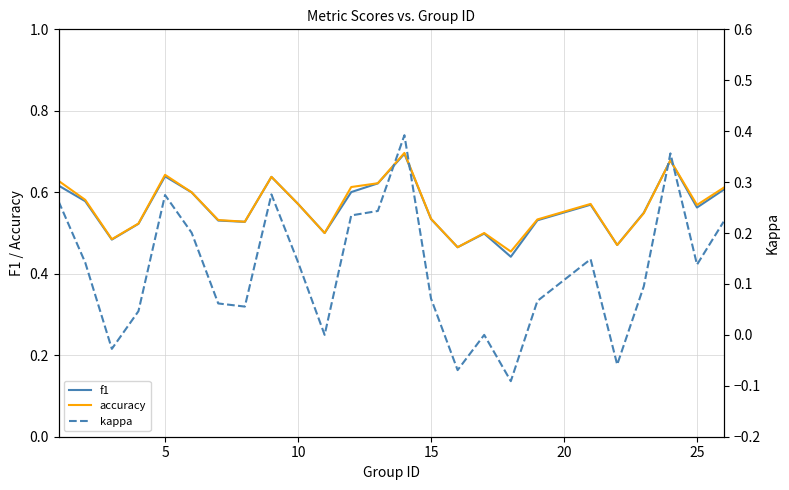

At how many categories does at least one series exceed 0?

25